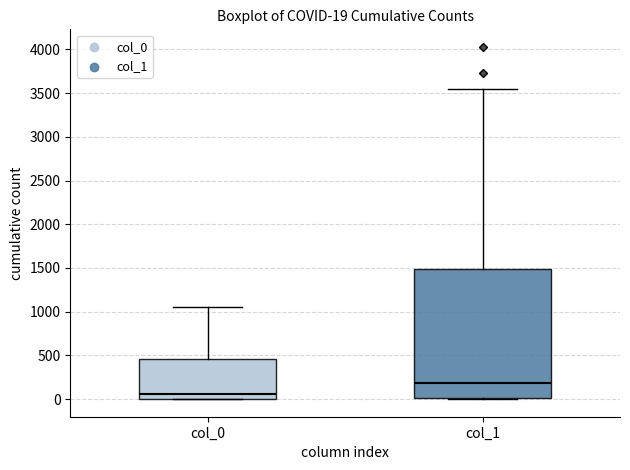

Which box has the lowest median line?

col_0